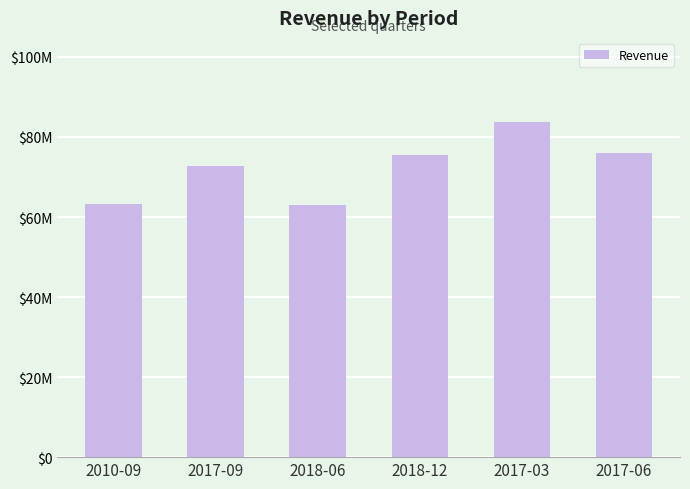

Reading left to right, extract all data points from this chart.

2010-09=63212000	2017-09=72855000	2018-06=62963000	2018-12=75603000	2017-03=83808000	2017-06=76002000